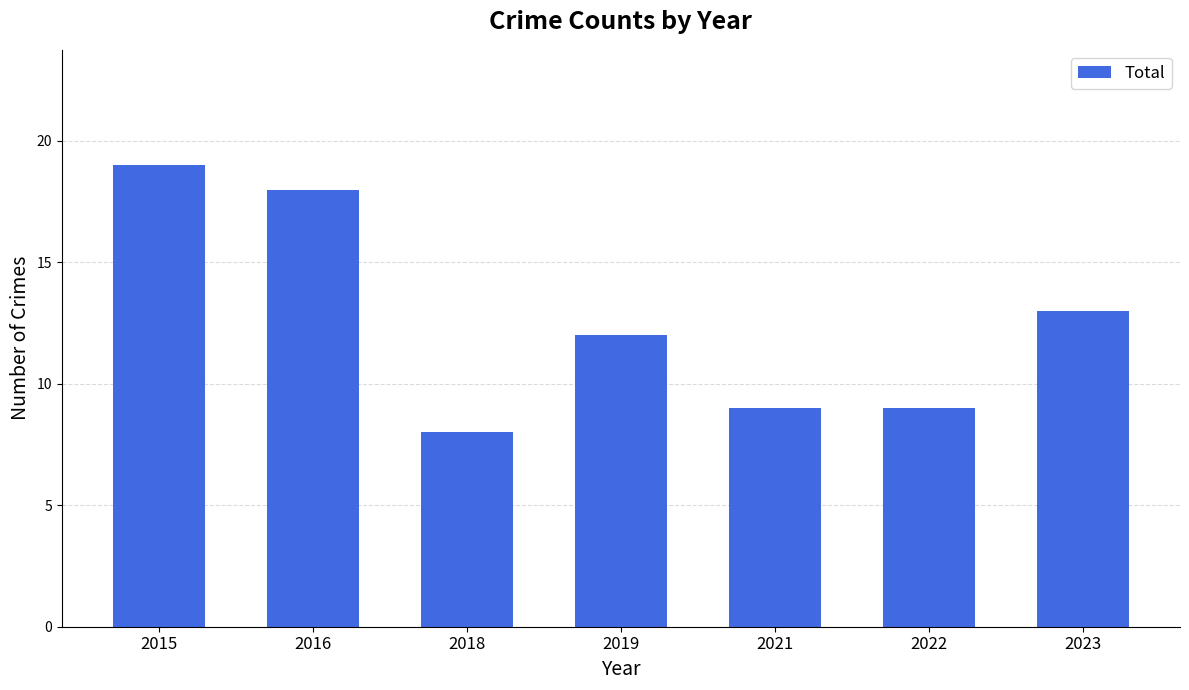

Reading left to right, extract all data points from this chart.

2015=19	2016=18	2018=8	2019=12	2021=9	2022=9	2023=13